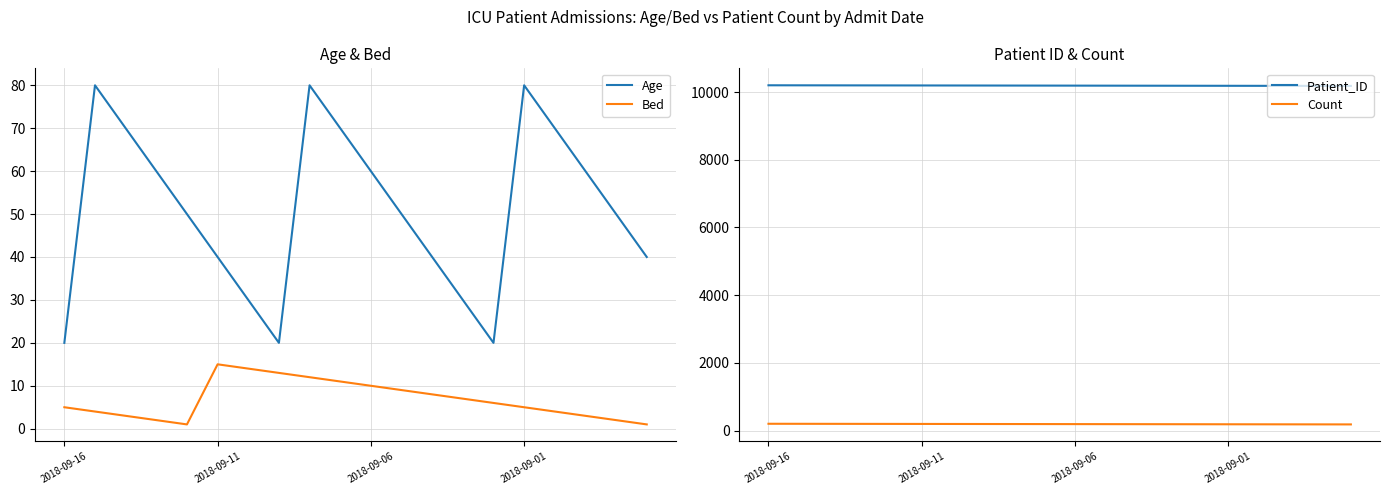

True or false: Bed and Age intersect in this chart.

False